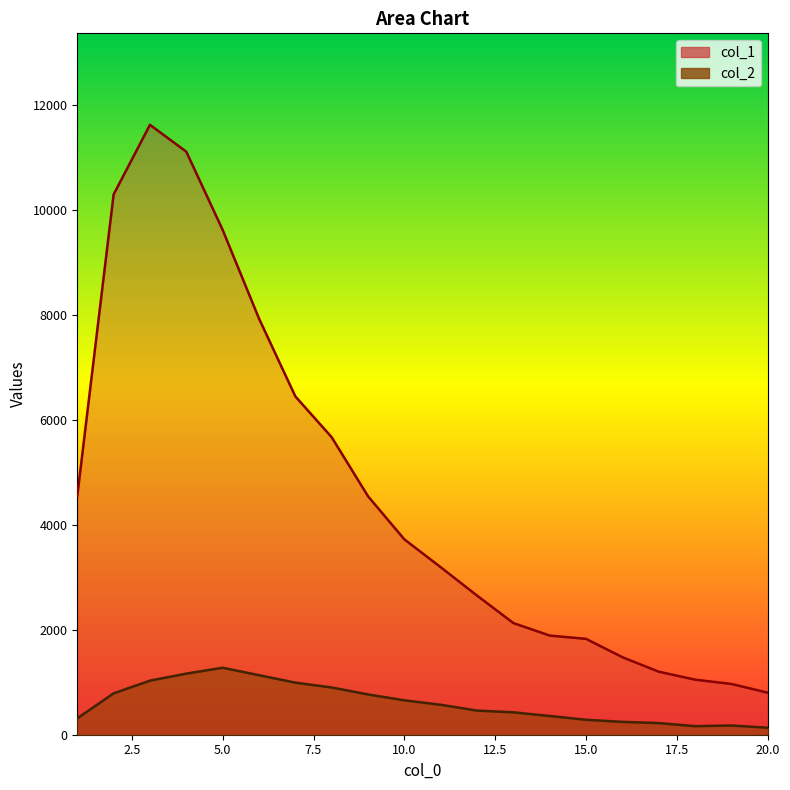

What is the value of the col_2 point at the 6th from the left?

1135